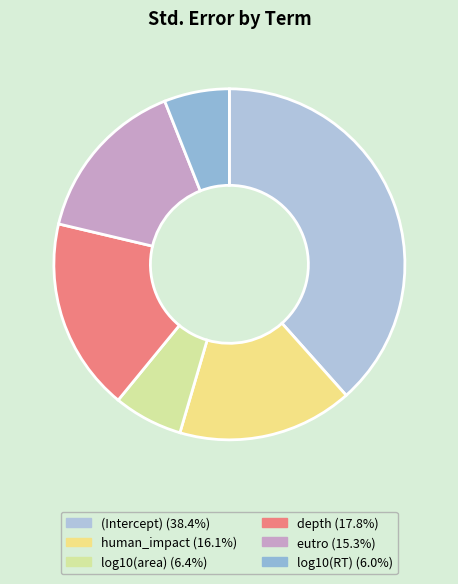

Does human_impact account for over 50% of the chart?

No